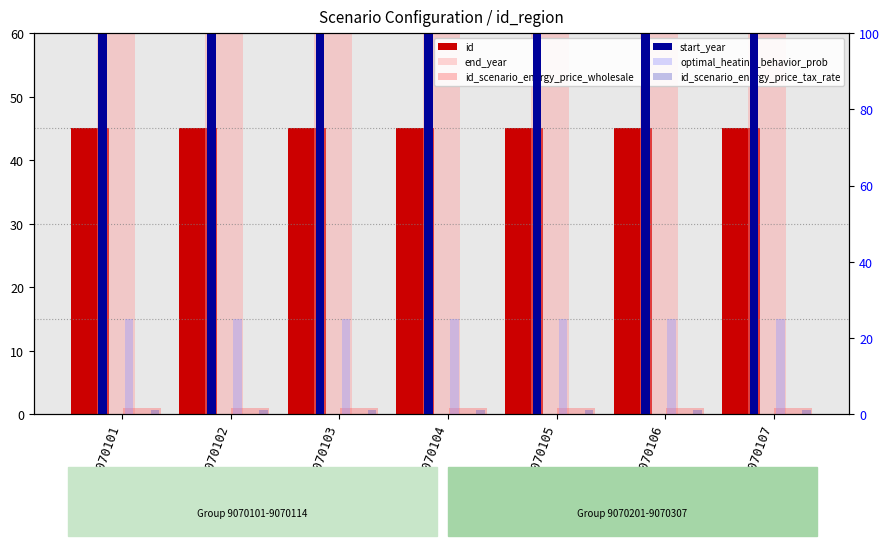

Reading left to right, list all the values displayed in this chart.

id: 45	45	45	45	45	45	45
end_year: 90855	90855	90855	90855	90855	90855	90855
id_scenario_energy_price_wholesale: 1	1	1	1	1	1	1
start_year: 60570	60570	60570	60570	60570	60570	60570
optimal_heating_behavior_prob: 25	25	25	25	25	25	25
id_scenario_energy_price_tax_rate: 1	1	1	1	1	1	1